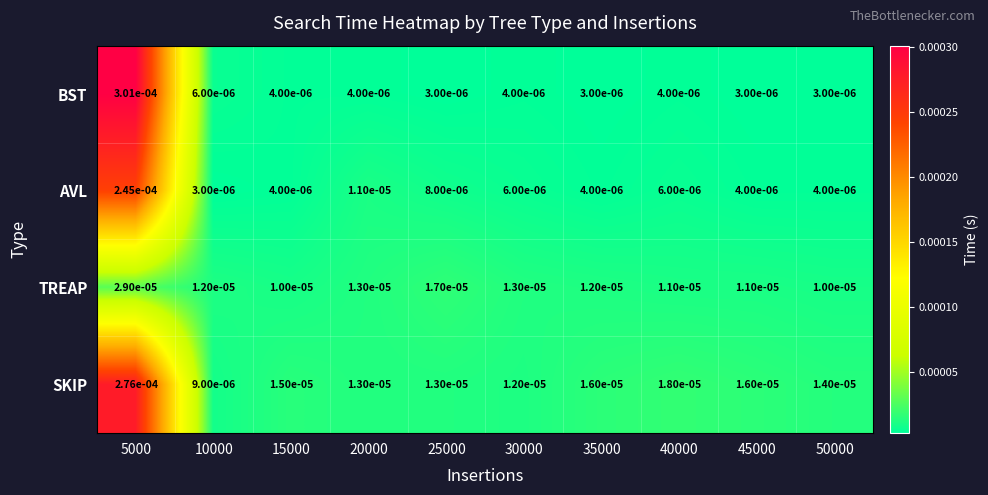

How many series are shown in this chart?

4